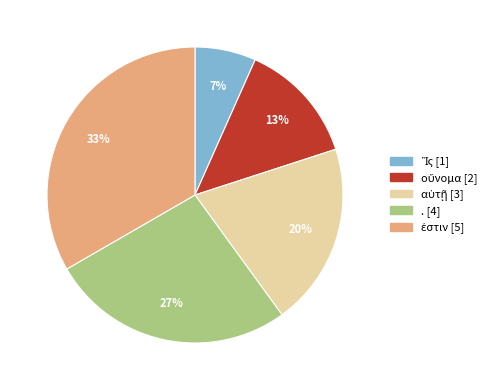

Is there any slice that represents more than half of the pie?

No